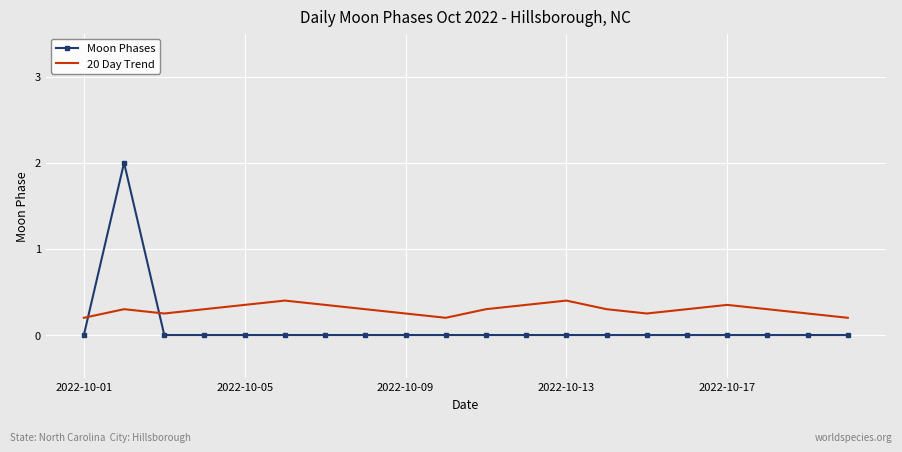

List the series in order of their peak value, lowest first.

20 Day Trend, Moon Phases